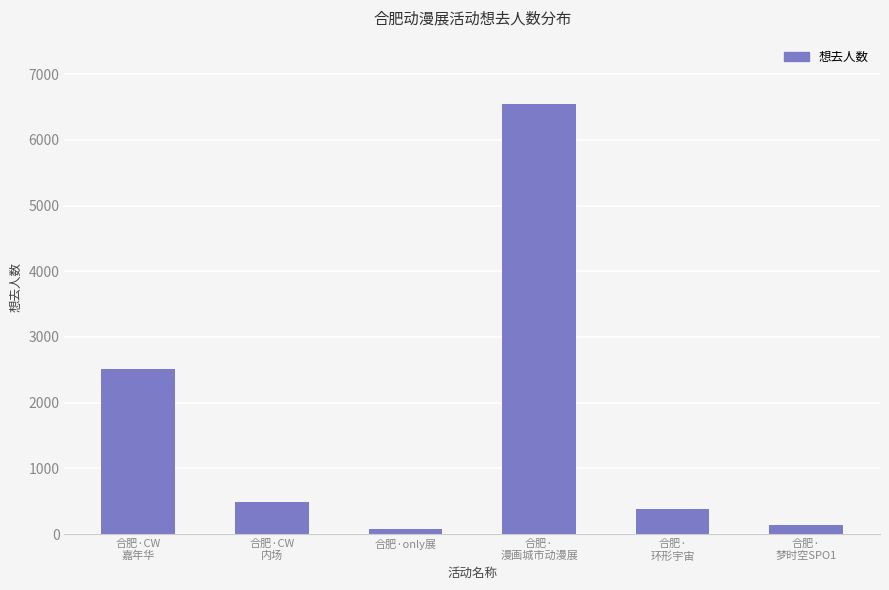

True or false: the data shows 132 at 合肥·
梦时空SPO1.

True